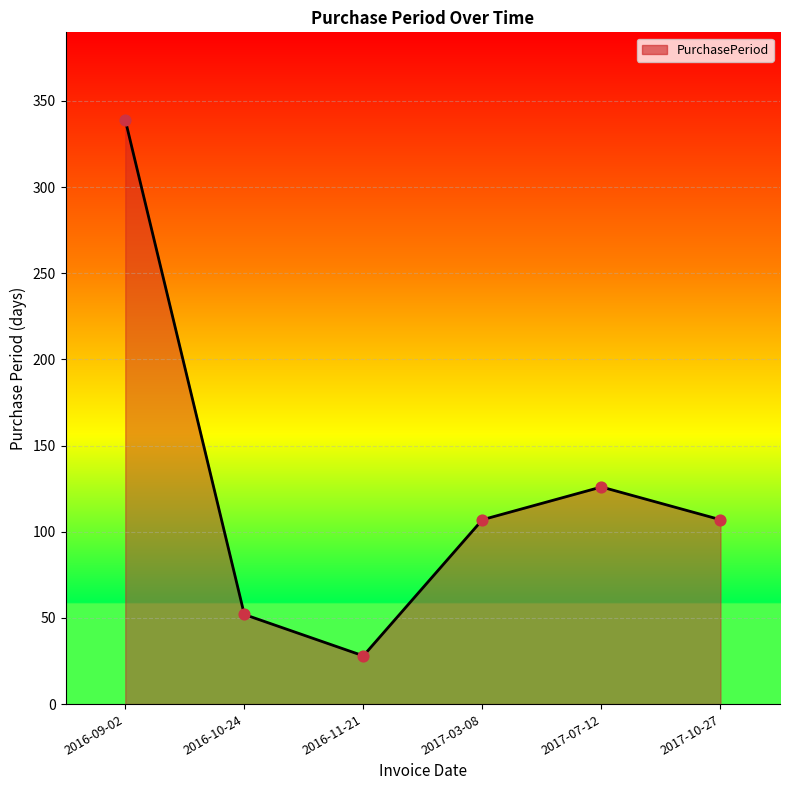

What is the change in value from 2016-10-24 to 2017-07-12?

+74